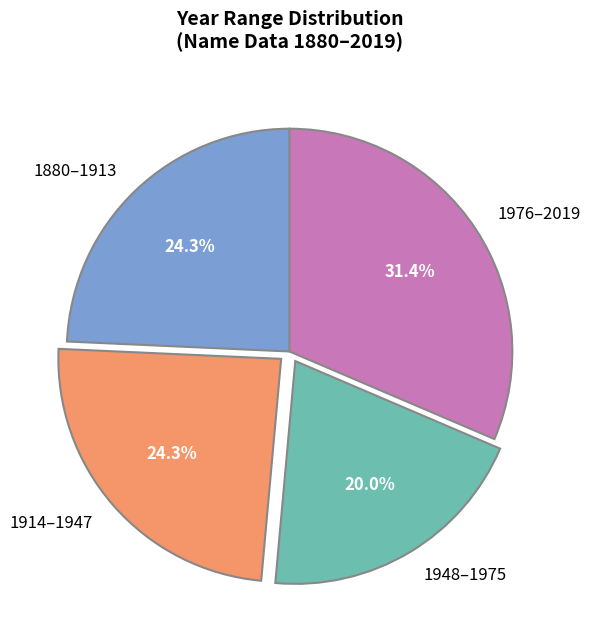

Is there a majority slice in this chart?

No